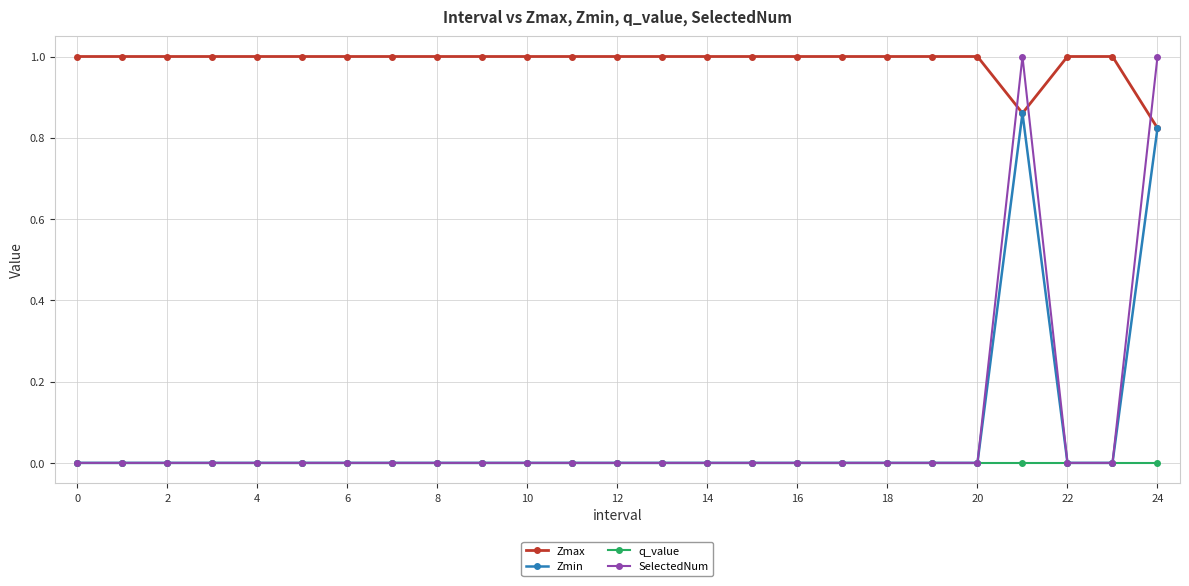

What is the greatest value displayed?

1.0